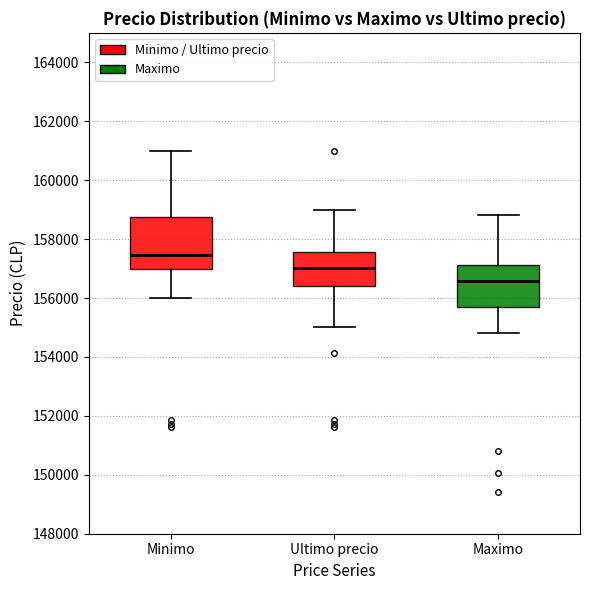

Reading left to right, transcribe this box plot: for each box, give where its median line is, the range the box spans, and where its two whiskers end, as read against the y-axis. The values are not printed on the chart, so give them approximately, as read against the axis.

Minimo: median 157400, box 157000 to 158800, whiskers 156000 to 161000
Ultimo precio: median 157000, box 156400 to 157600, whiskers 155000 to 159000
Maximo: median 156600, box 155600 to 157200, whiskers 154800 to 158800